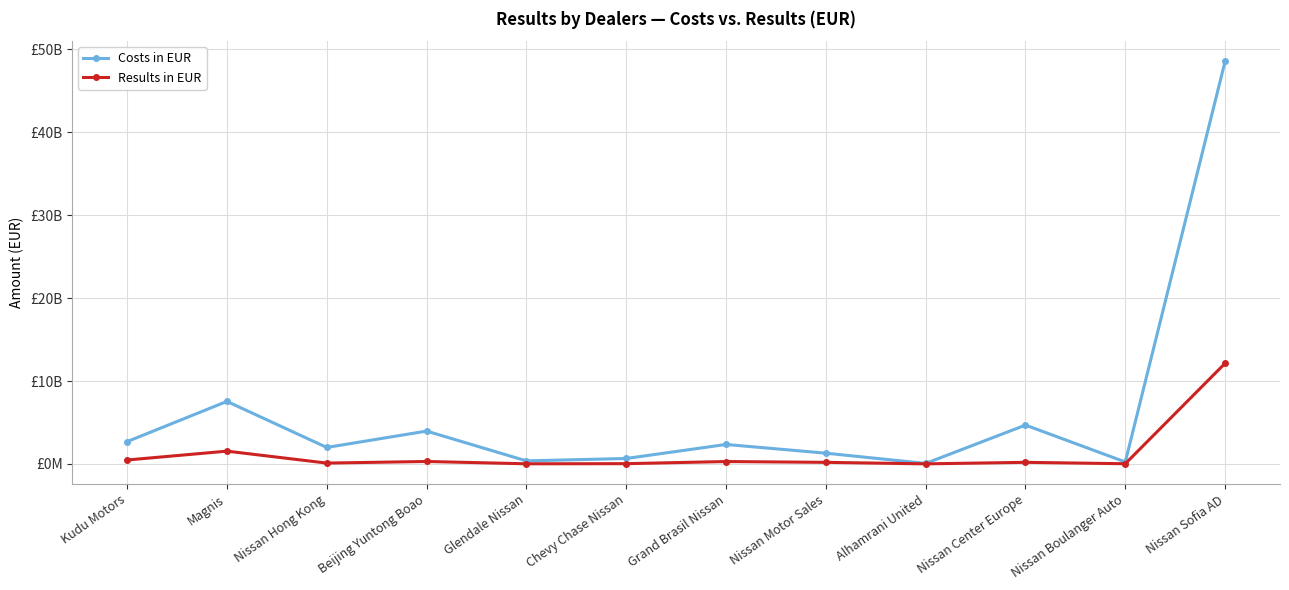

What are all the series names shown in the legend?

Costs in EUR, Results in EUR